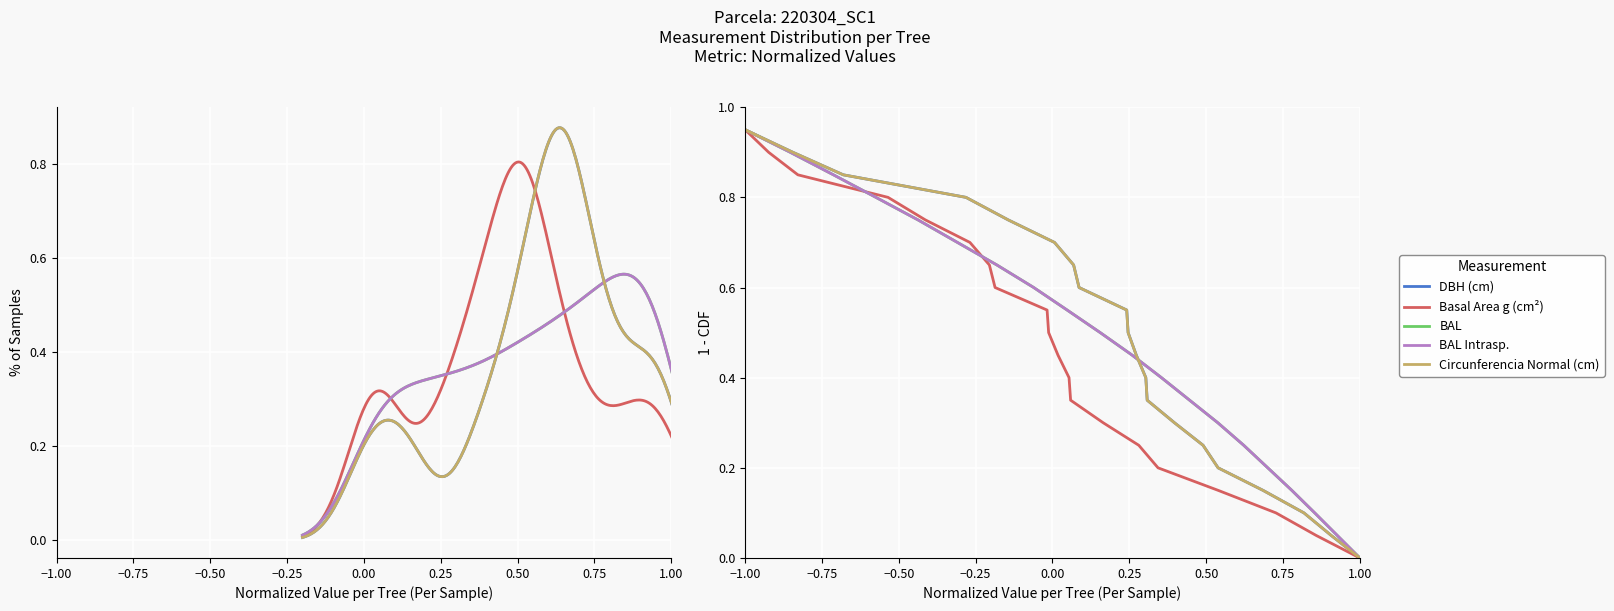

Is it true that bal_intrasp equals 0.7 at 9?

False